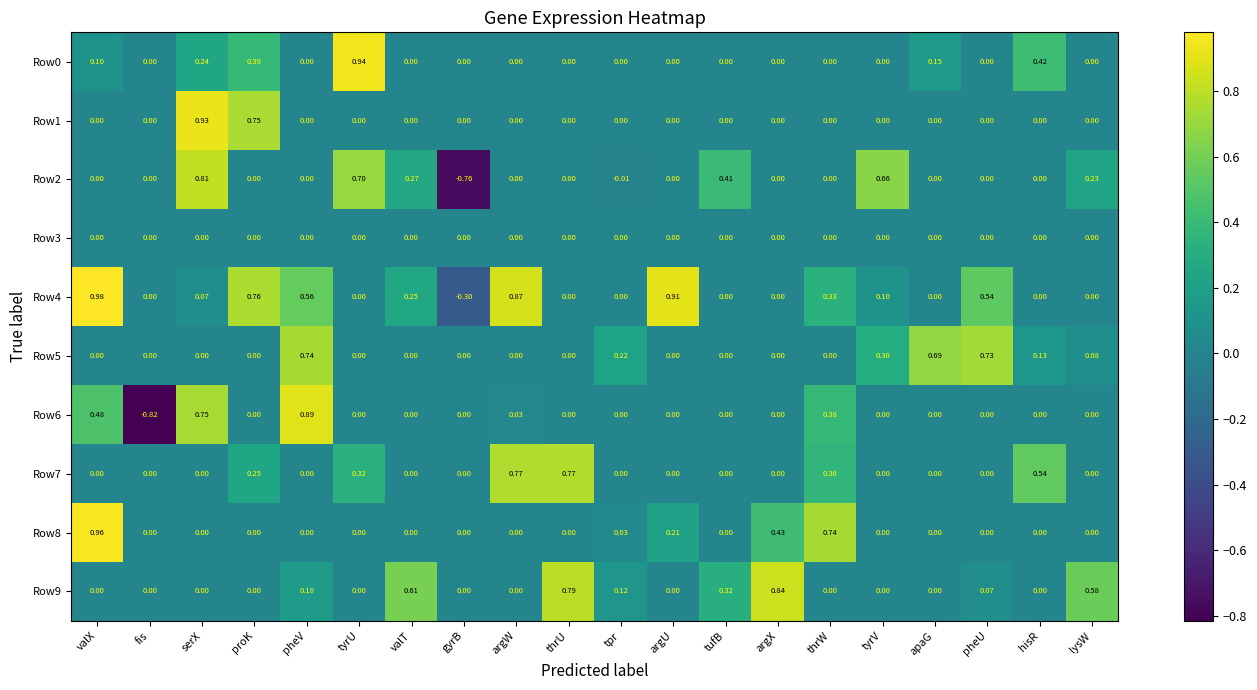

Which series has the largest total across all categories?

Row4